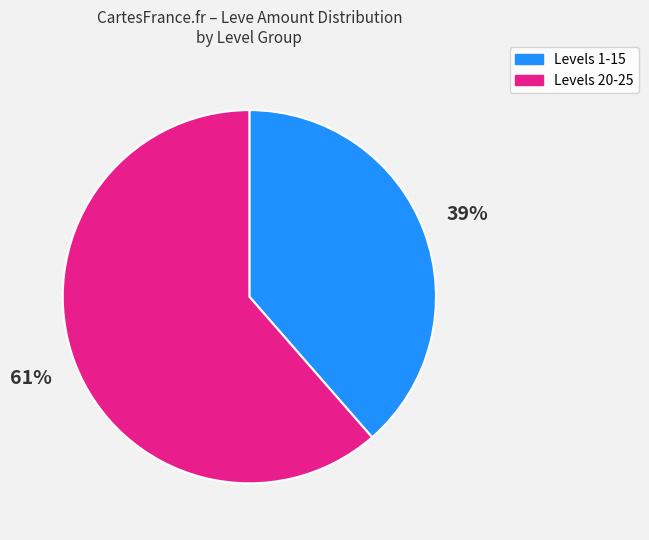

To the nearest percent, what is the average slice percentage?

50%